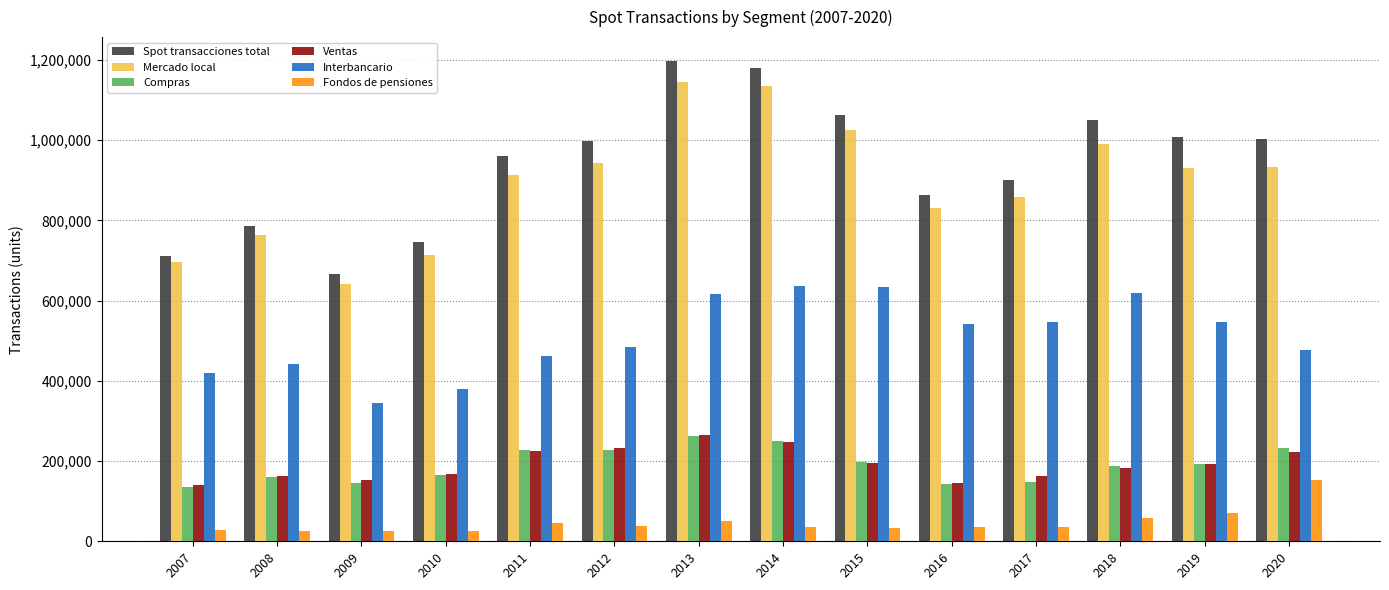

What is the difference between the highest and lowest values at 2018?

993218